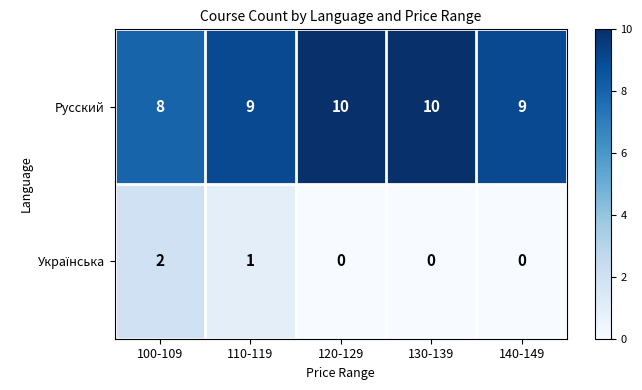

What is the sum of all Русский values?

46